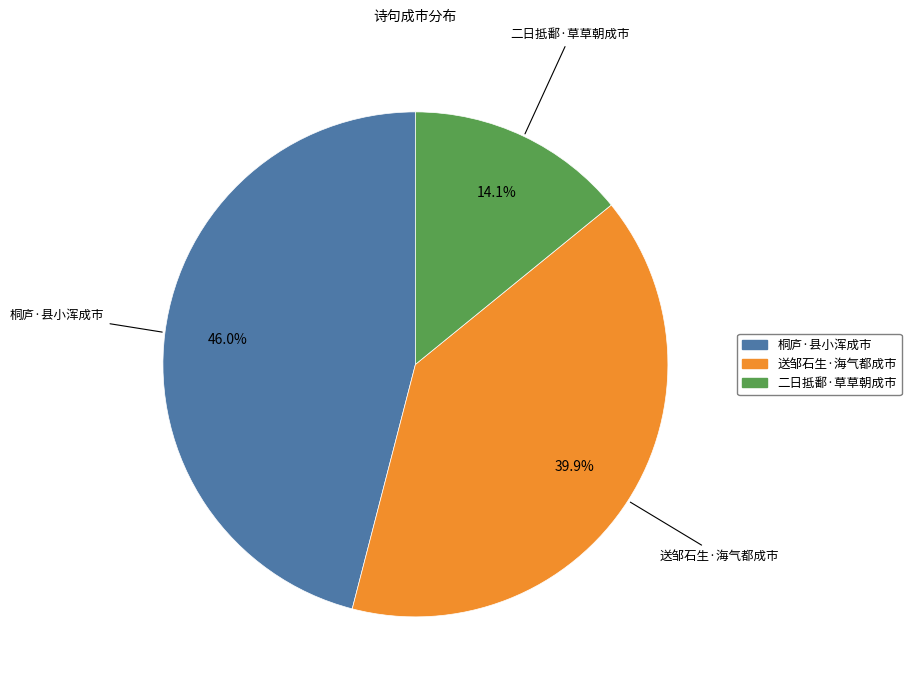

To the nearest percent, what is the combined percentage of 二日抵鄱·草草朝成市 and 送邹石生·海气都成市?

54%